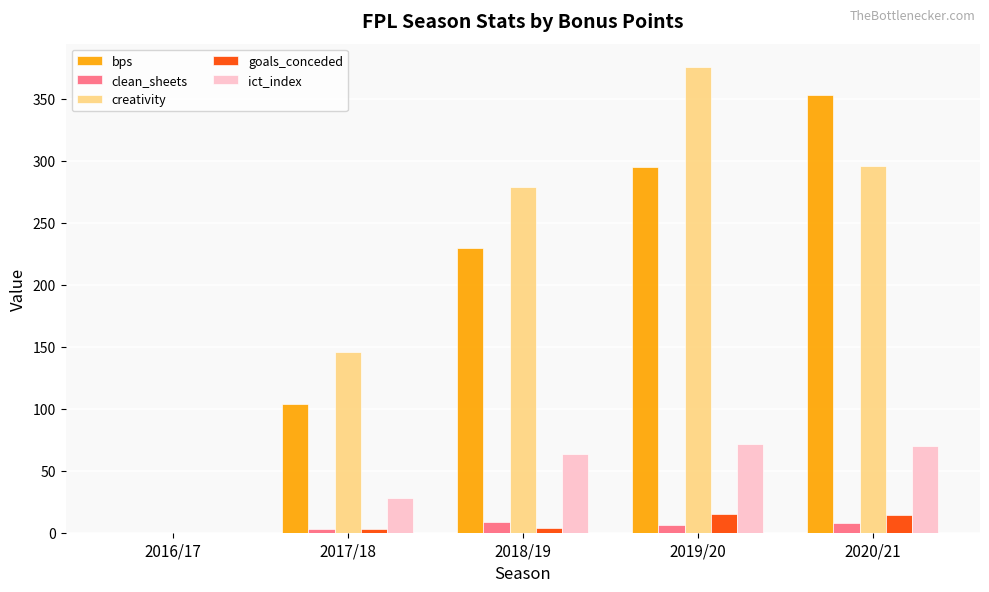

What is the spread (max minus min) of values at 2019/20?

369.8